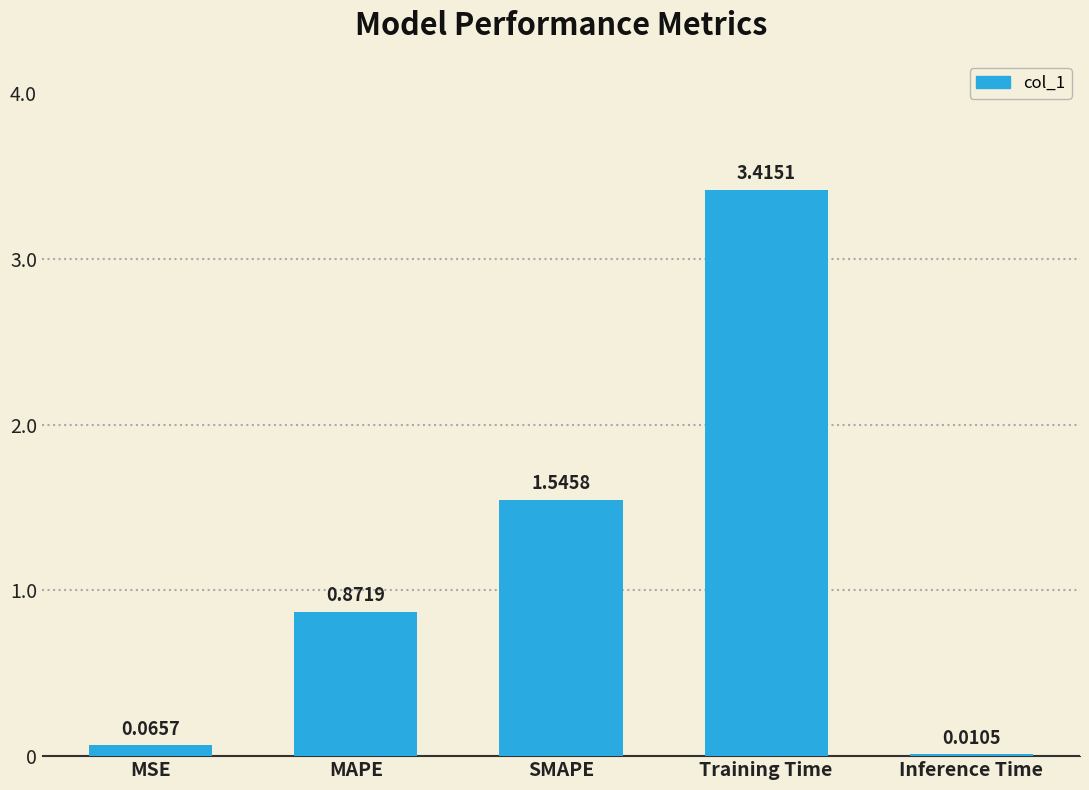

Which category has the highest value across all series?

Training Time